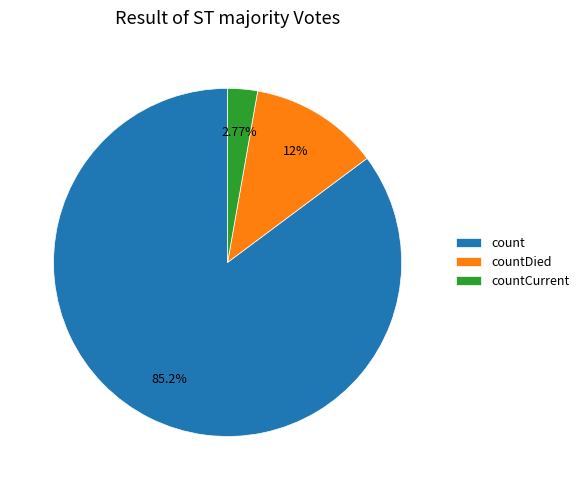

Count the number of slices in the pie.

3